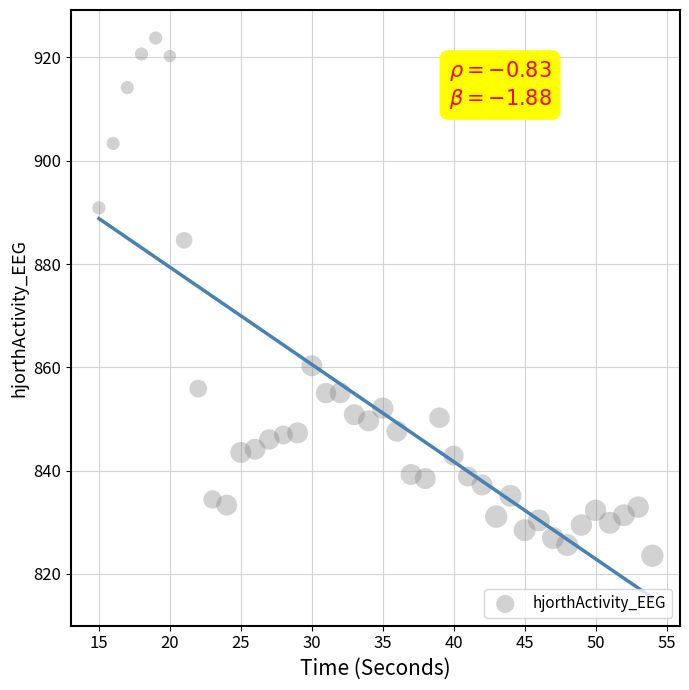

What is the range of X values (max minus min)?

39.0